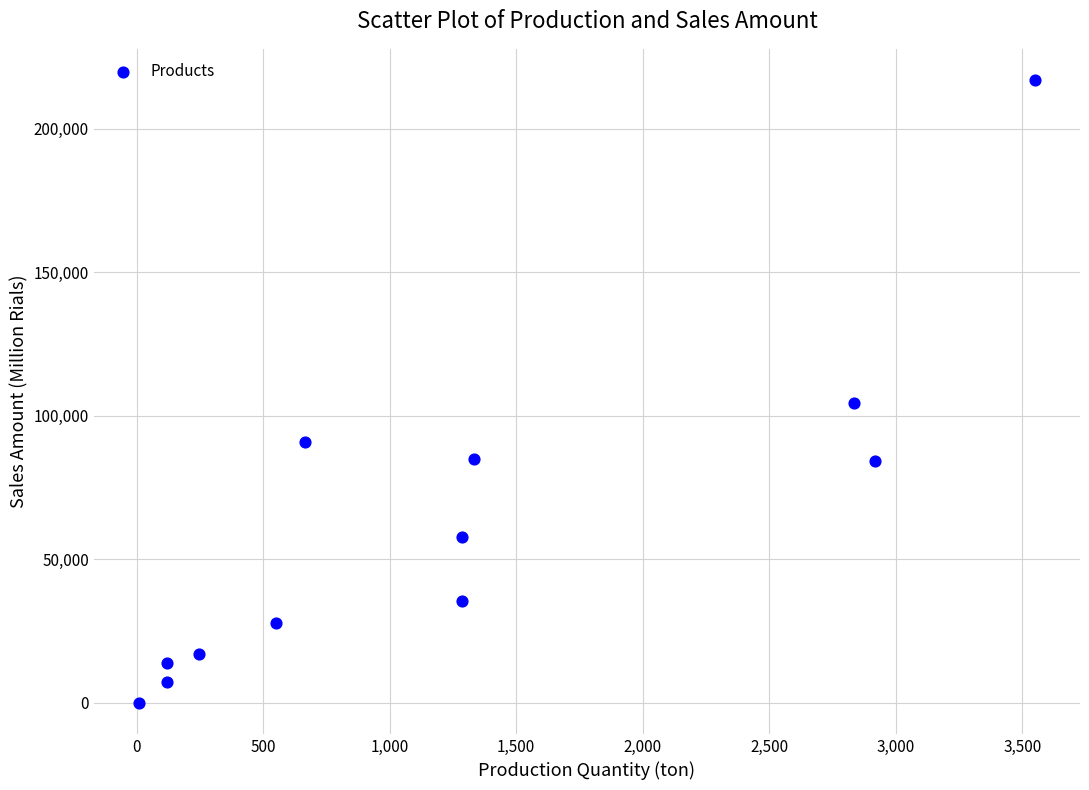

What is the range of X values (max minus min)?

3543